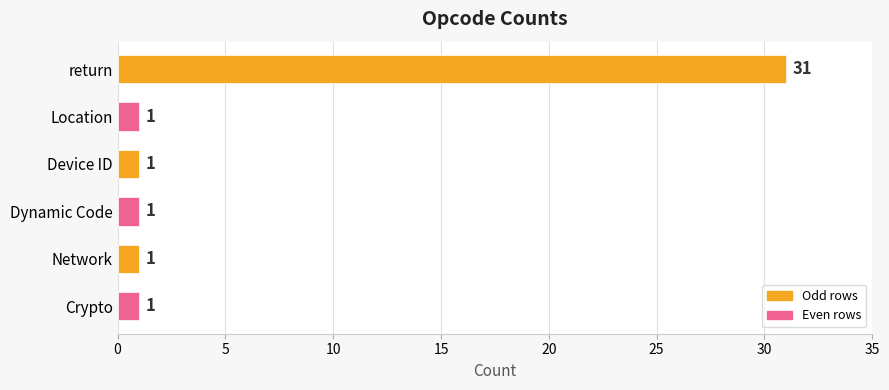

Reading top to bottom, transcribe all the data shown in this chart.

return=31	Location=1	Device ID=1	Dynamic Code=1	Network=1	Crypto=1